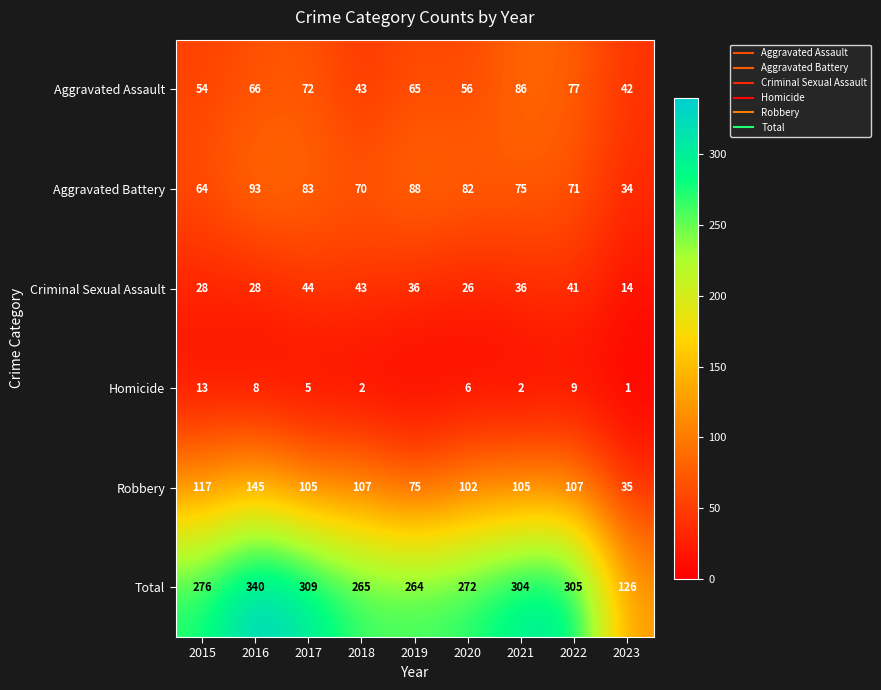

The value of Robbery at 2016 is 145. True or false?

True